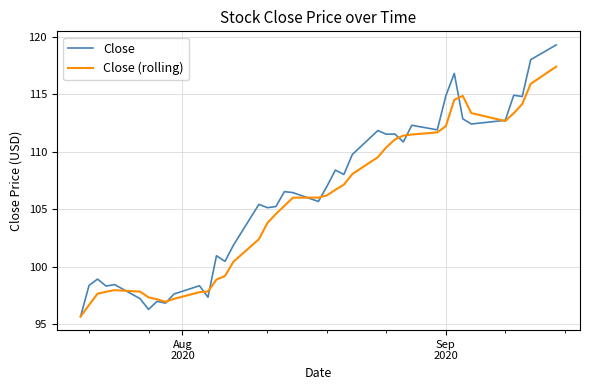

What is the greatest value displayed?

119.3